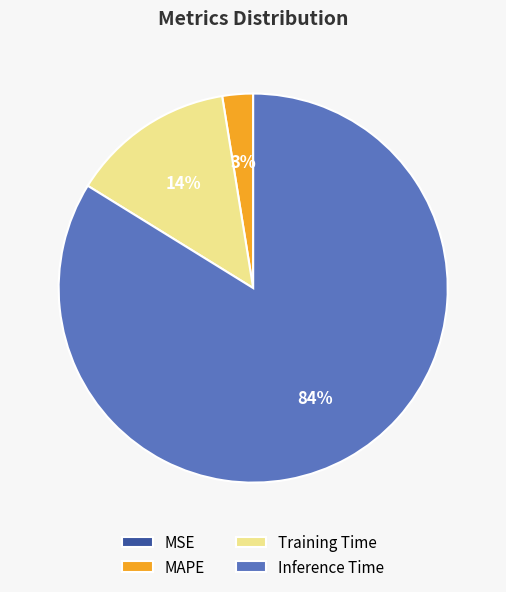

Is the sum of Inference Time and Training Time greater than half?

Yes